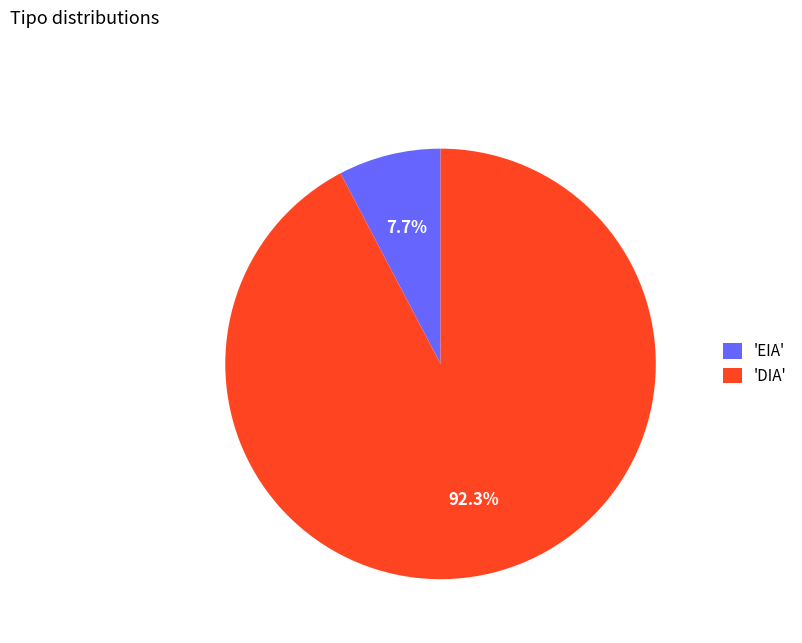

Rank the categories by value from highest to lowest.

'DIA', 'EIA'